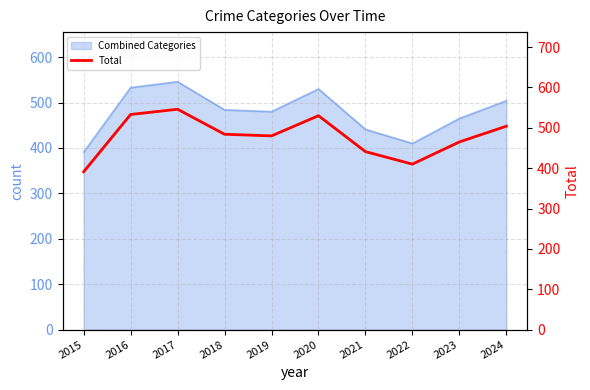

How many values exceed 484?

4